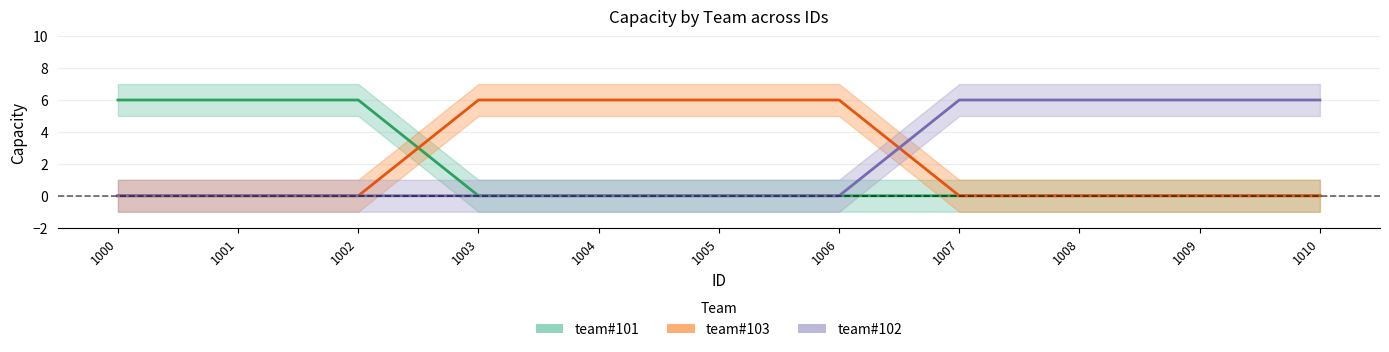

At which label is team#102 closest to 3?

1000